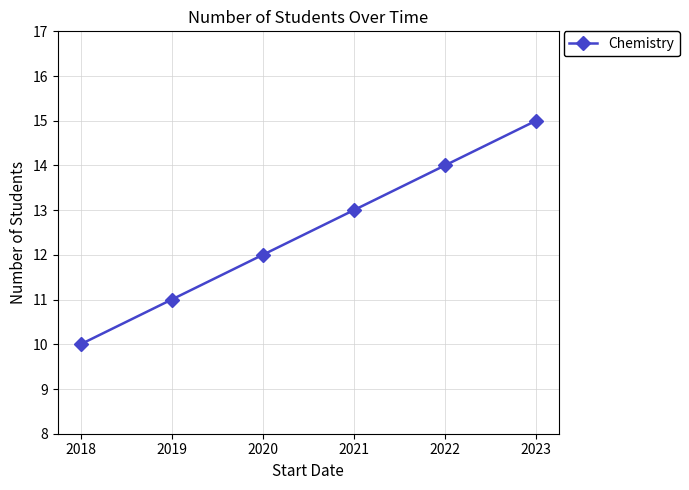

Reading left to right, what are all the values shown in this chart?

10	11	12	13	14	15